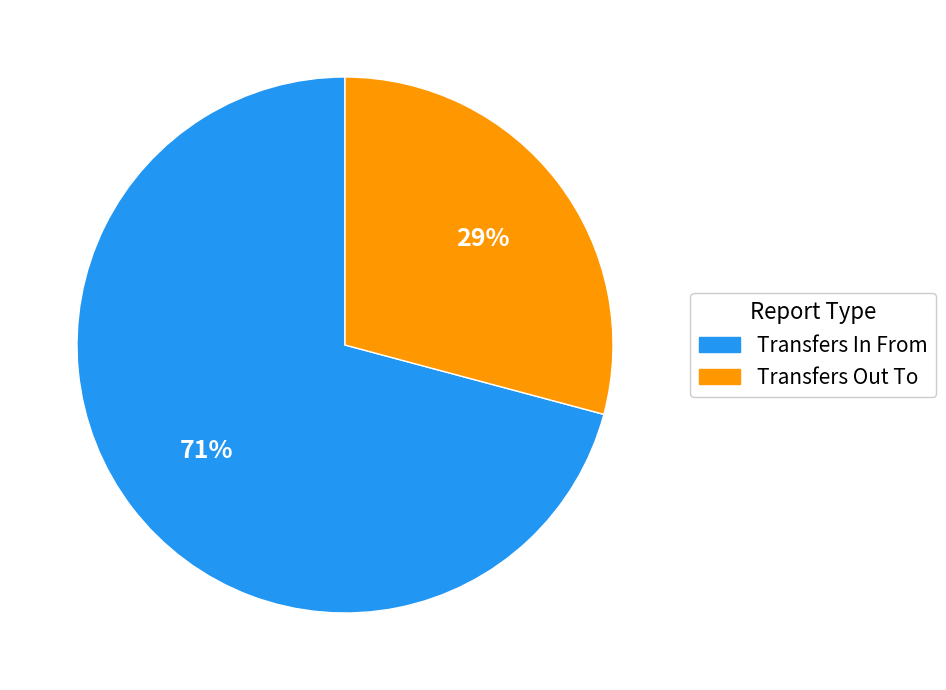

To the nearest percent, what is the difference between the largest and smallest slice percentages?

42%